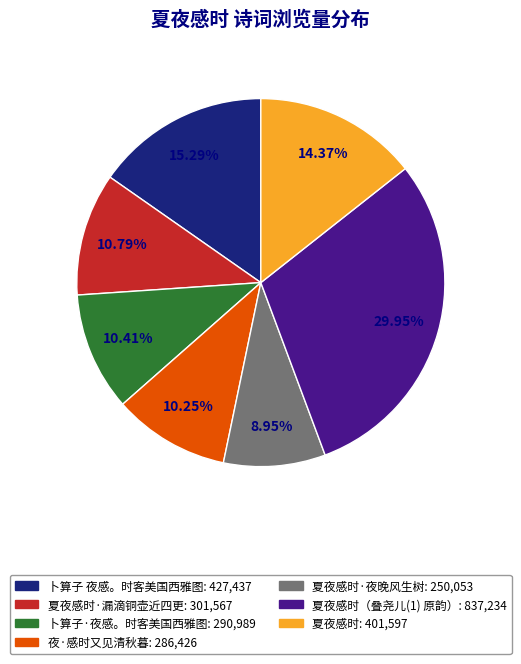

Is there a majority slice in this chart?

No